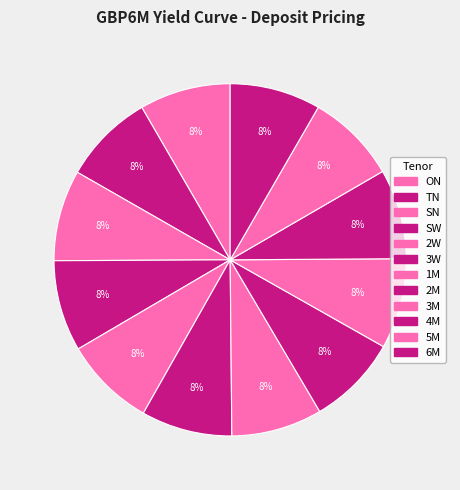

Count the number of slices in the pie.

12